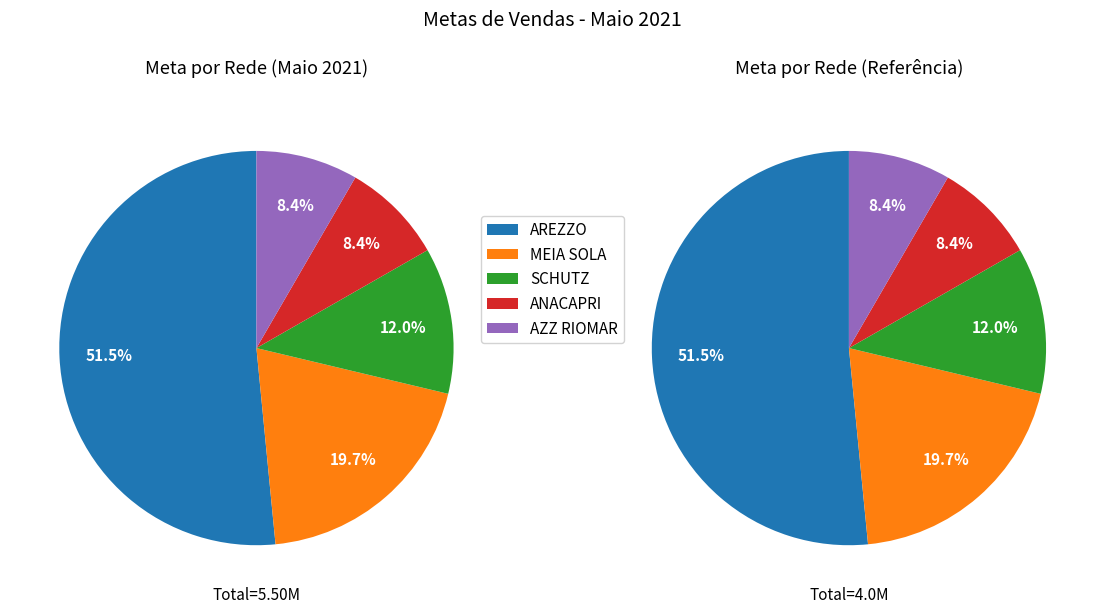

What percentage is NOT represented by SCHUTZ?

88.0%